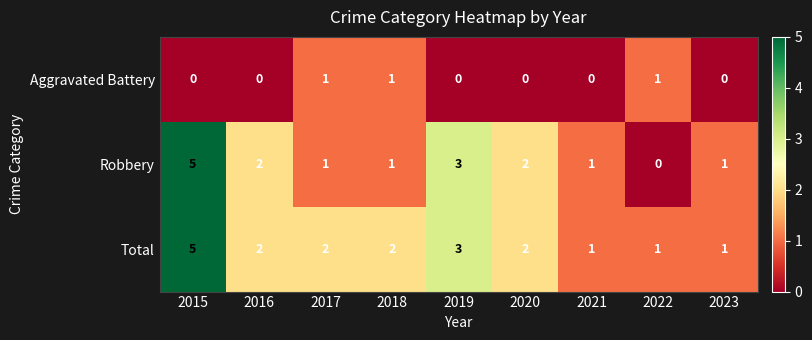

What is the difference between the maximum and minimum values in the Total series?

4